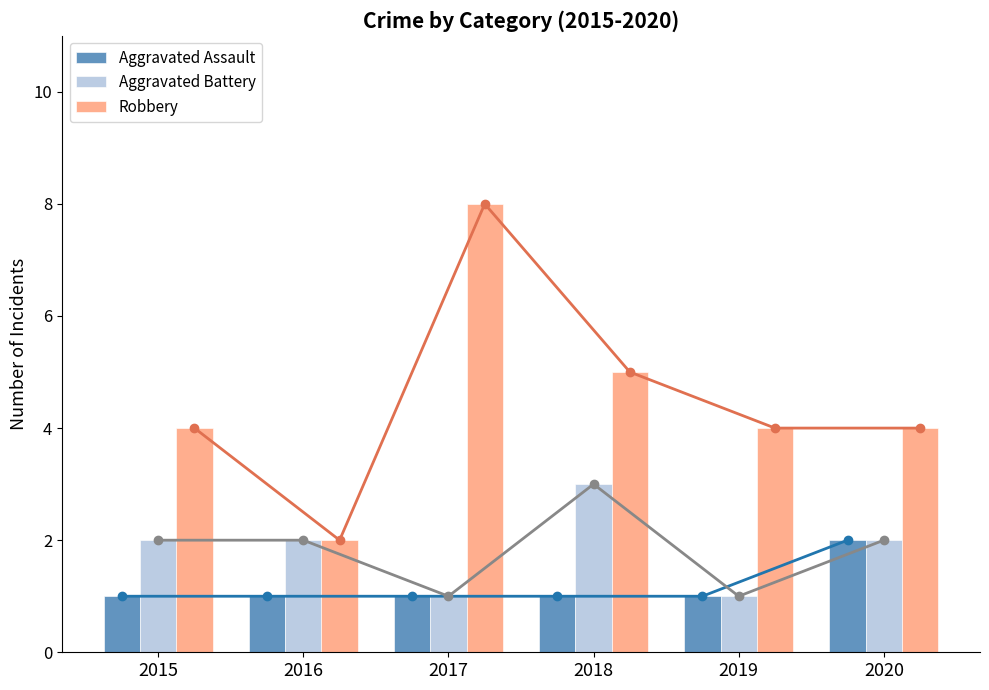

What is the maximum value shown in the chart?

8